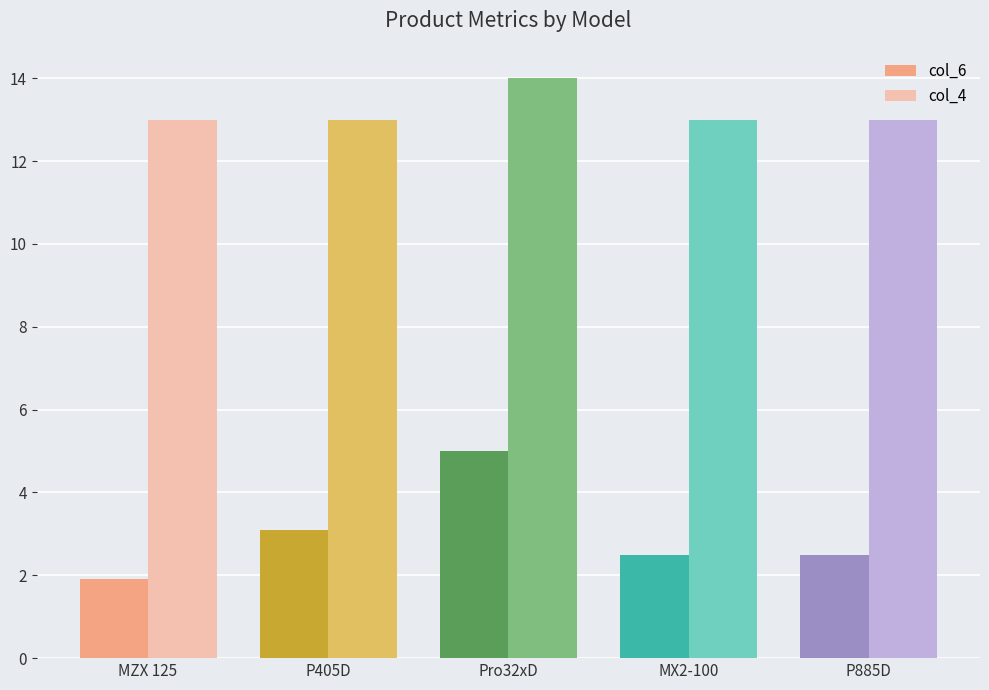

Which series has the largest total across all categories?

col_4